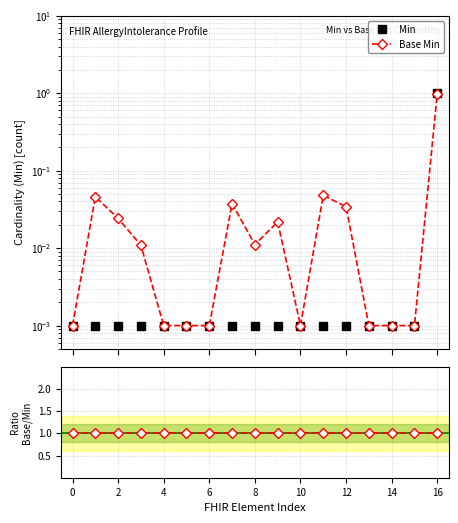

True or false: Min has a value of 0.0 at 12.

False